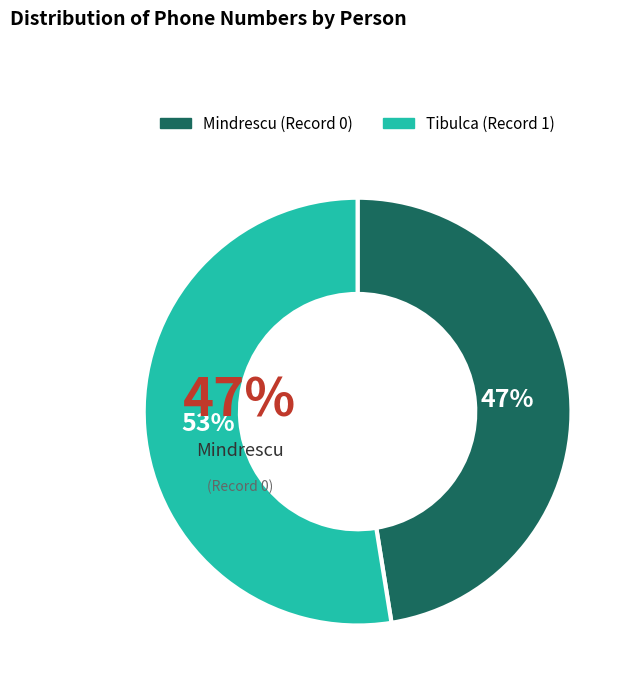

Count the number of slices in the pie.

2